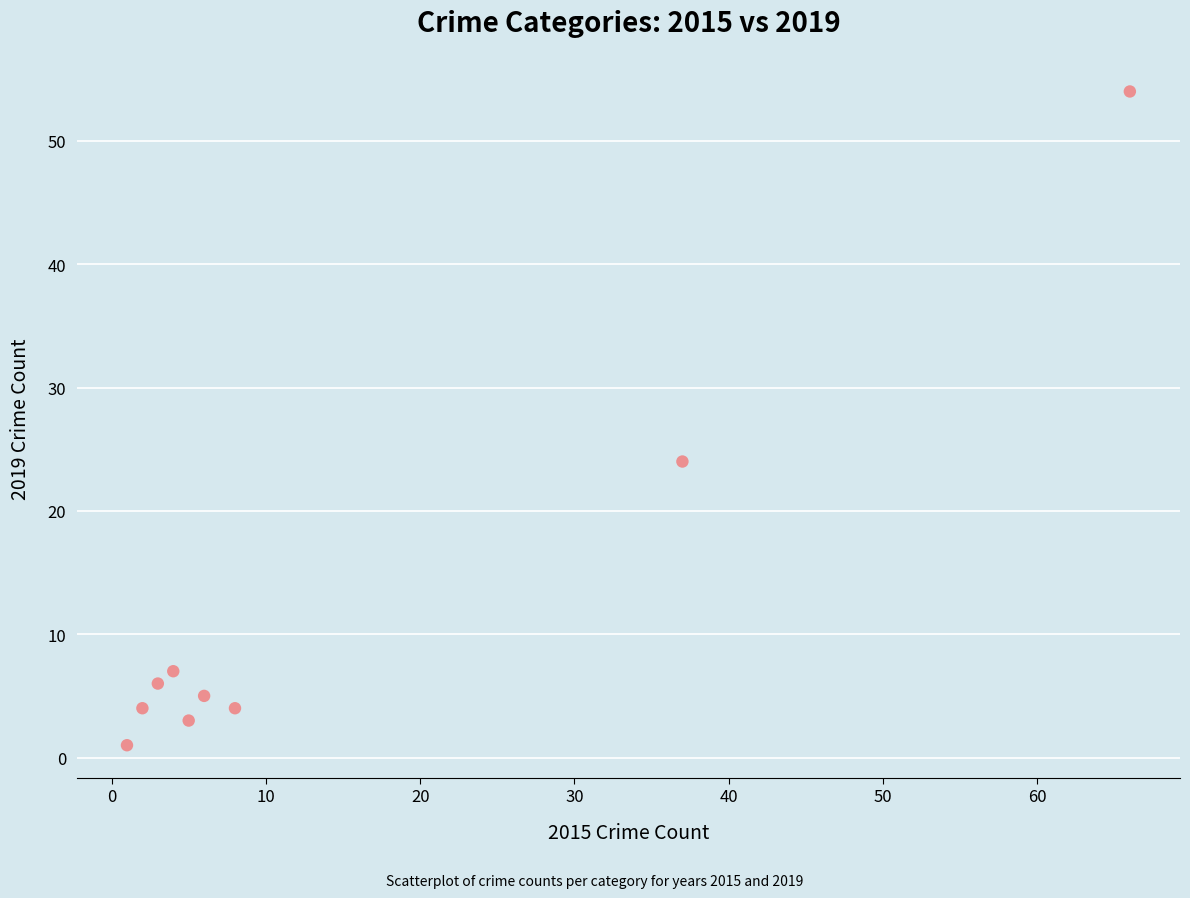

What is the range of Y values (max minus min)?

53